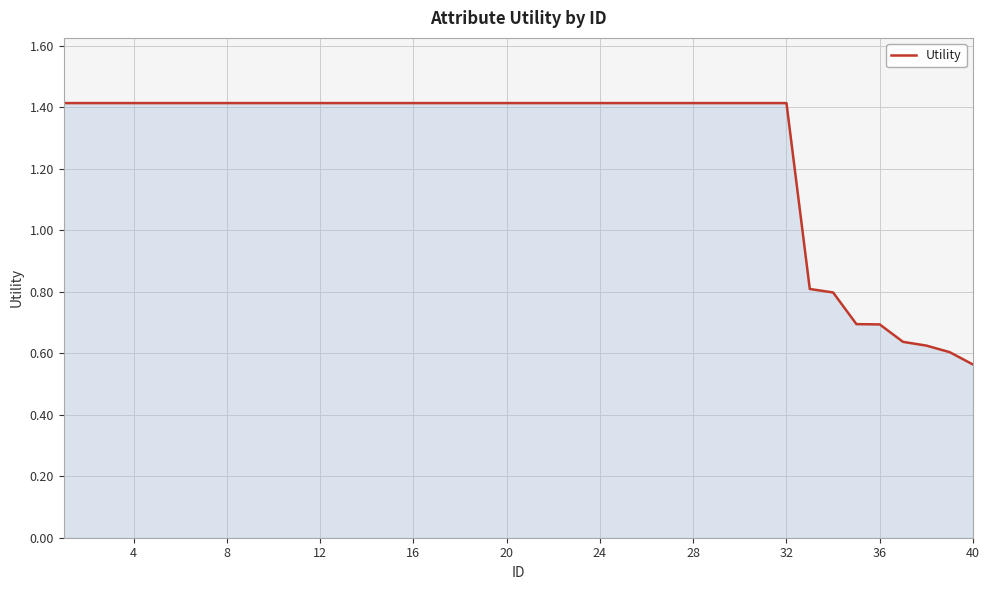

Does the chart display data point markers on the line(s)?

No